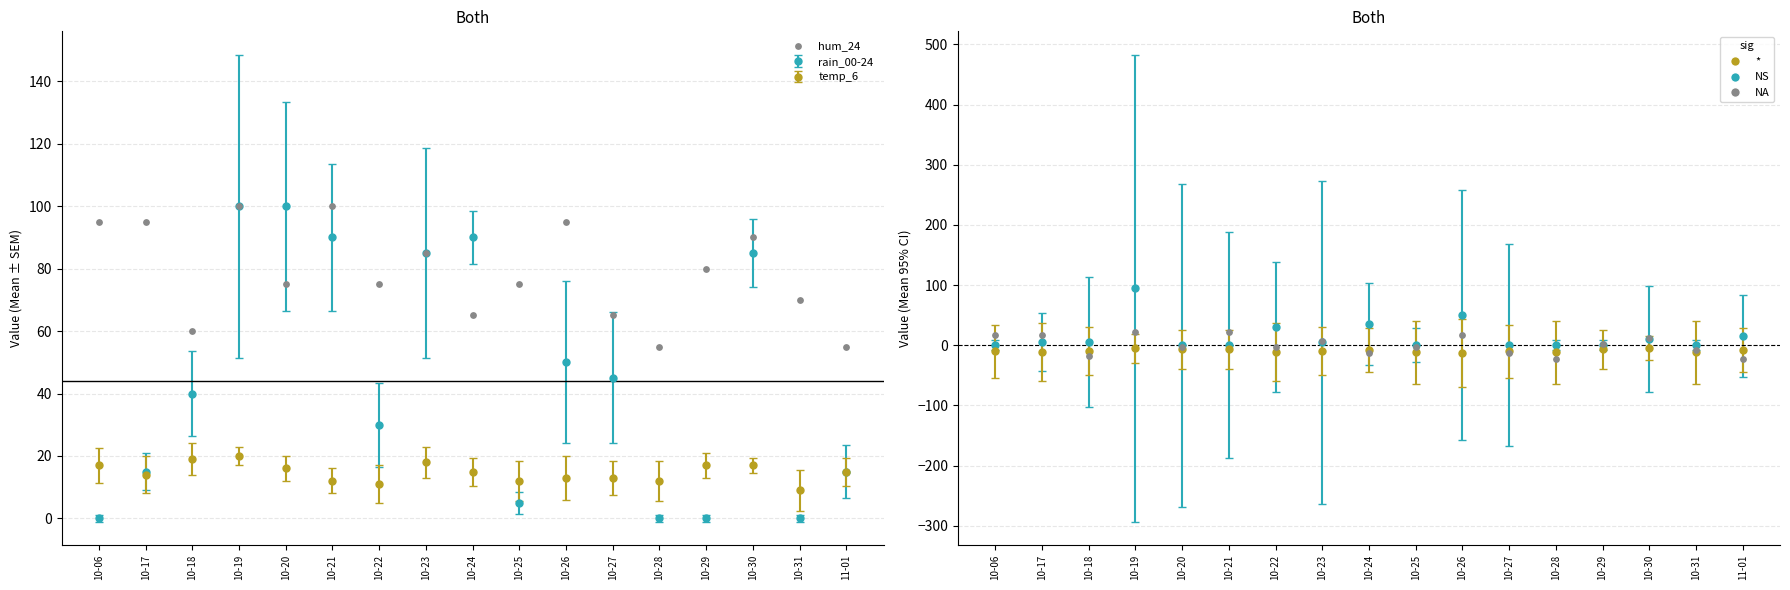

Which series reaches the minimum Y coordinate?

hum_24 (NA)